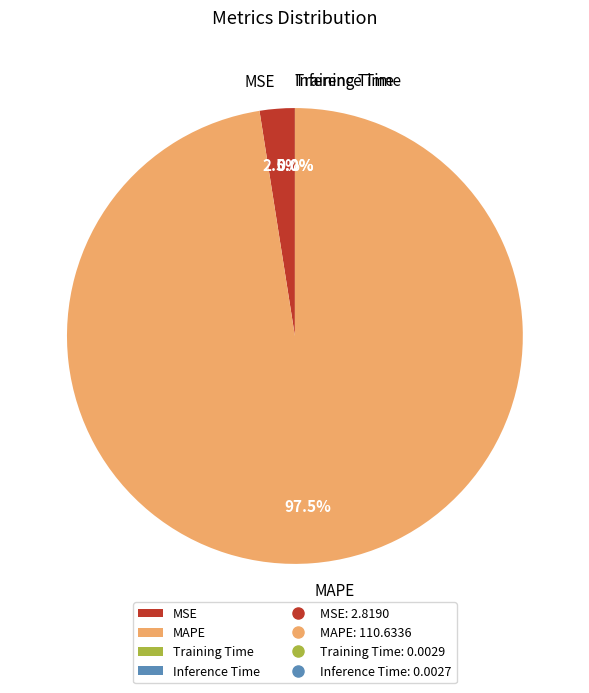

Do MSE and MAPE together represent more than half of the pie?

Yes